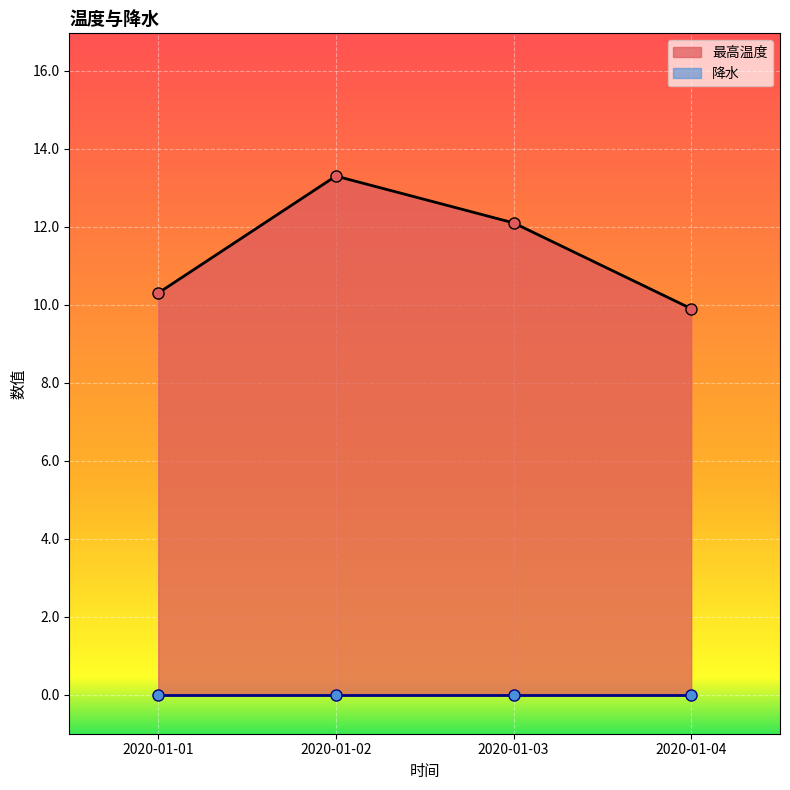

At which label does the data first exceed 12?

2020-01-02